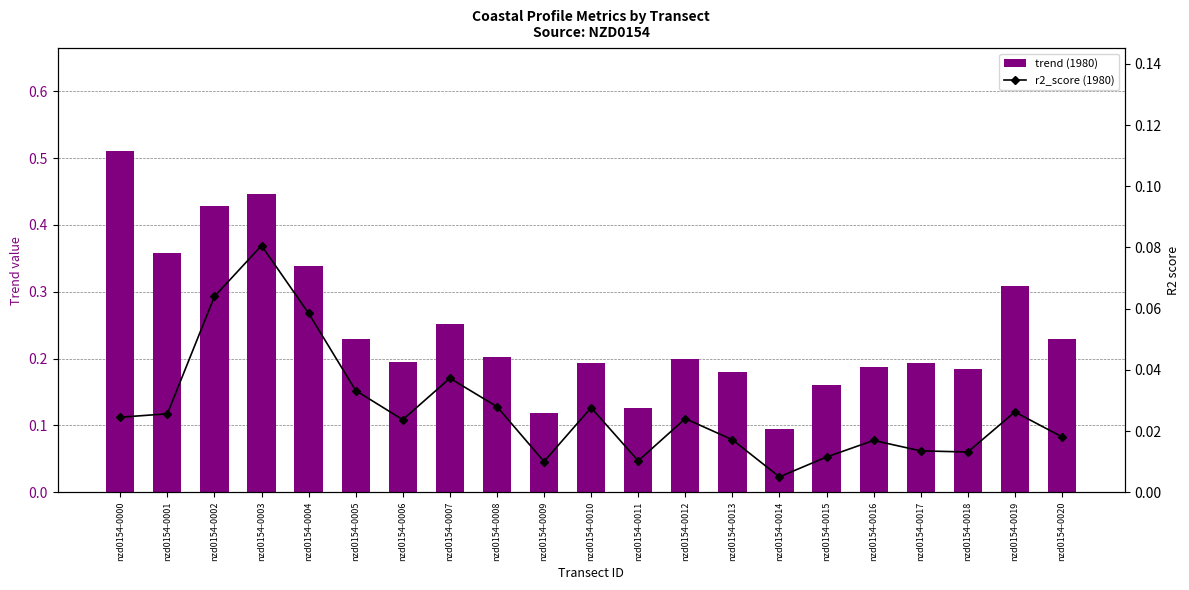

What is the average value of the trend (1980) series?

0.2